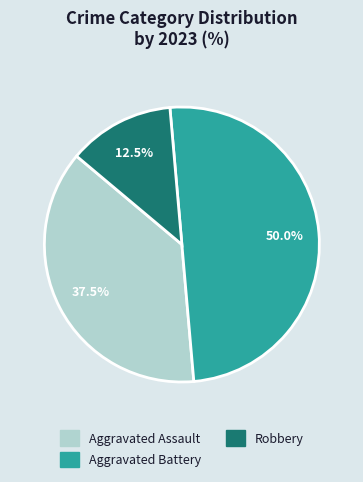

Is Robbery the majority of the pie?

No